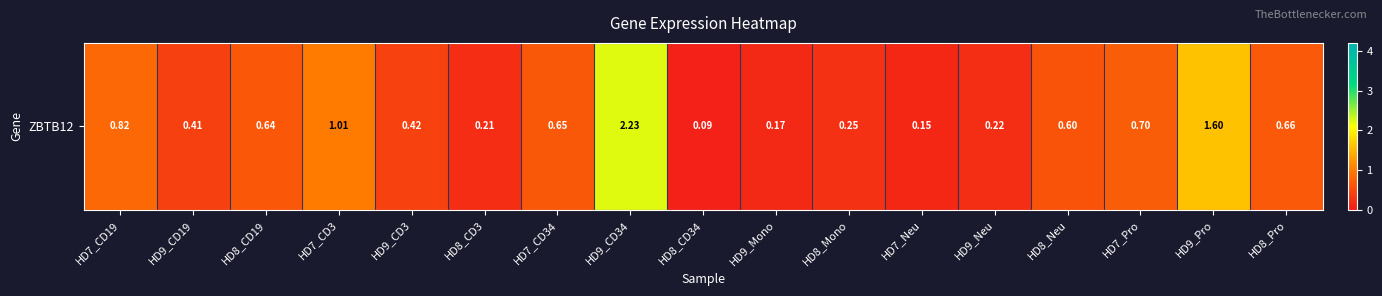

At which category does the chart reach its peak across all series?

HD9_CD34